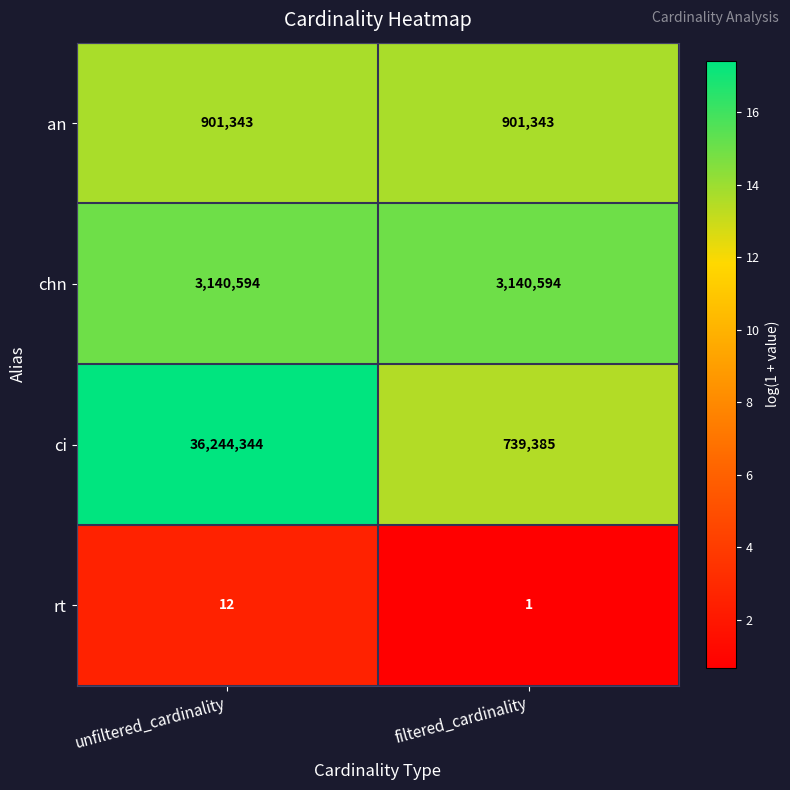

What is the spread (max minus min) of values at filtered_cardinality?

3140593